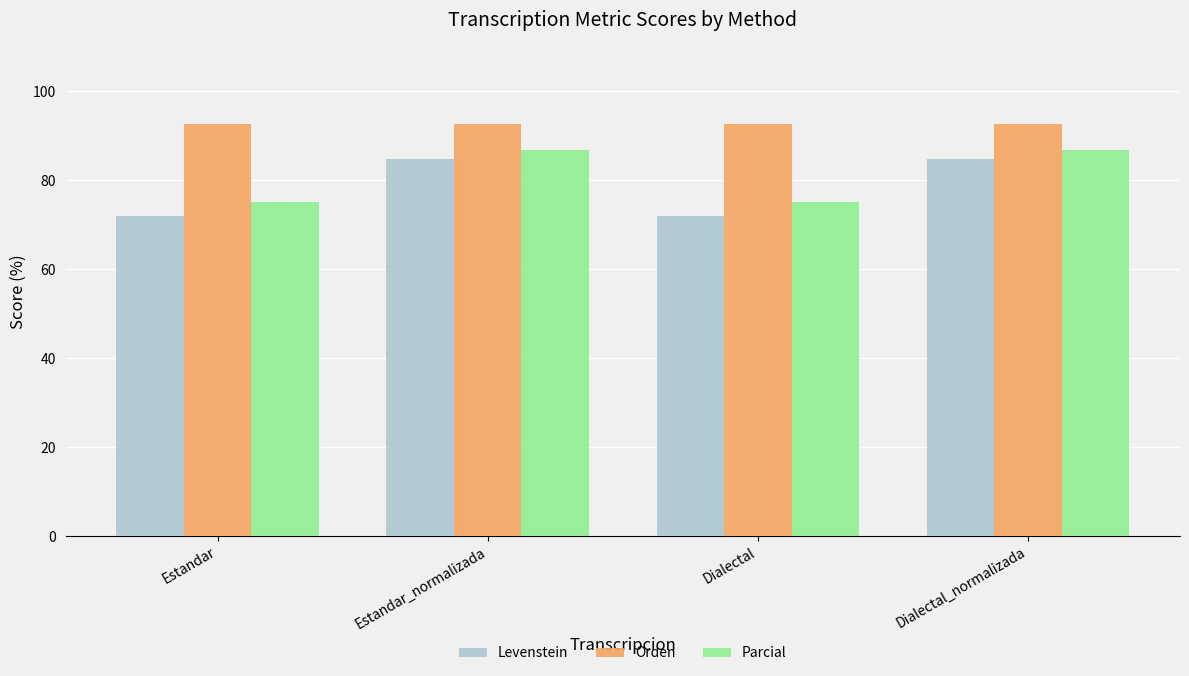

What is the label of the 4th bar from the left?

Dialectal_normalizada